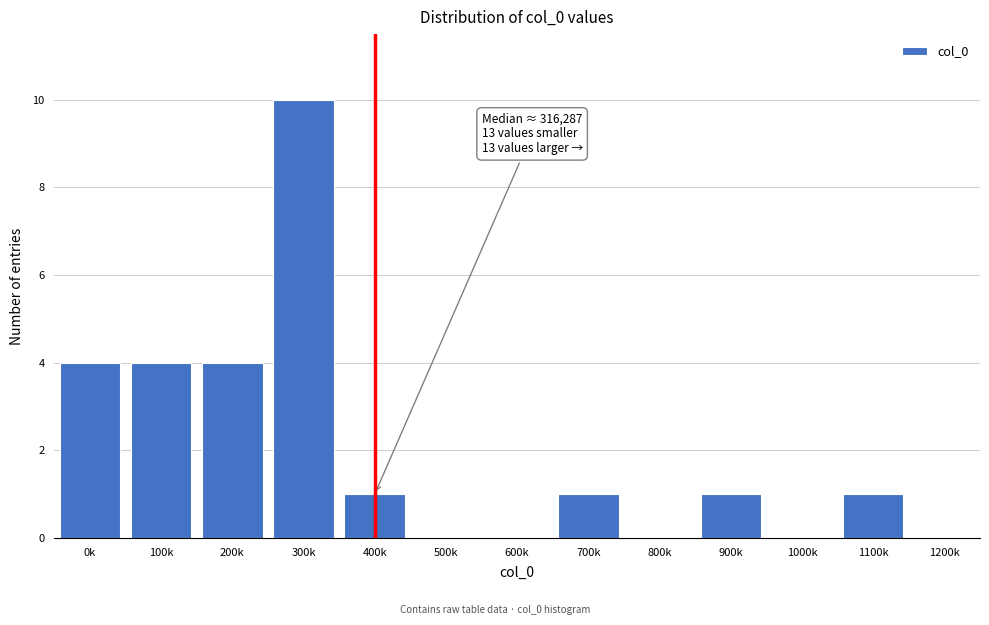

Reading left to right, transcribe all the data shown in this chart.

0k=4	100k=4	200k=4	300k=10	400k=1	500k=0	600k=0	700k=1	800k=0	900k=1	1000k=0	1100k=1	1200k=0